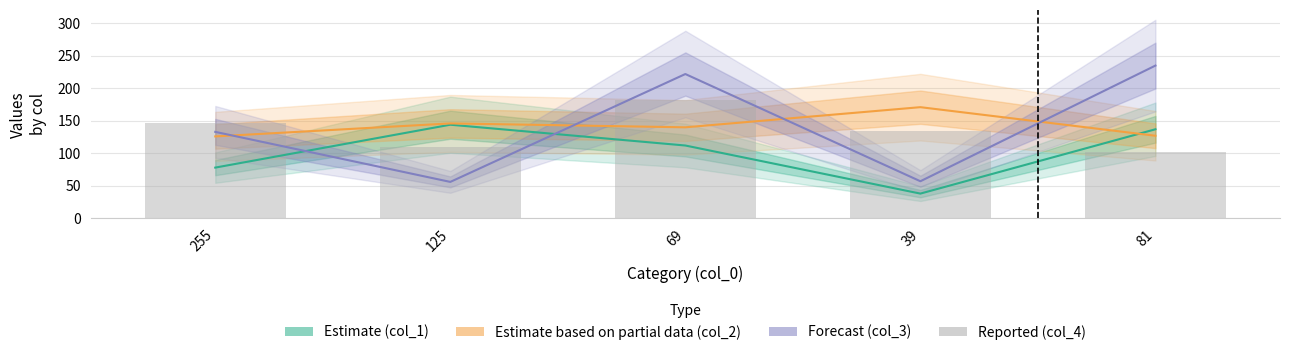

What is the sum of the col_2 (Partial) values at 81 and 255?

253